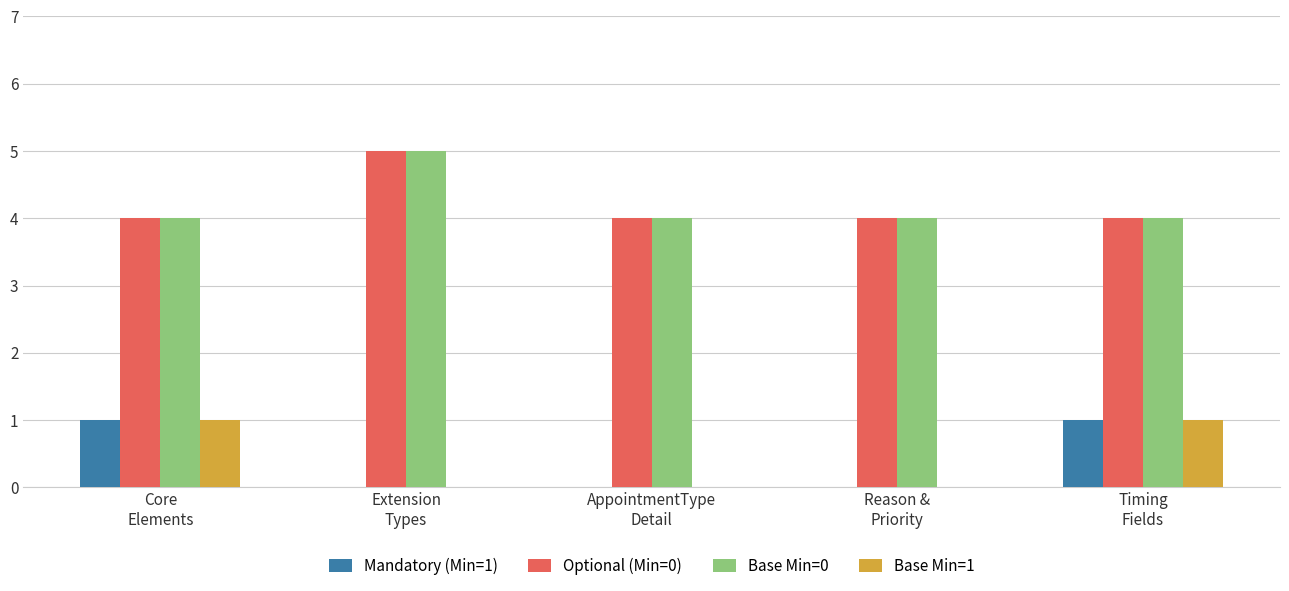

How many categories are shown in the chart?

5